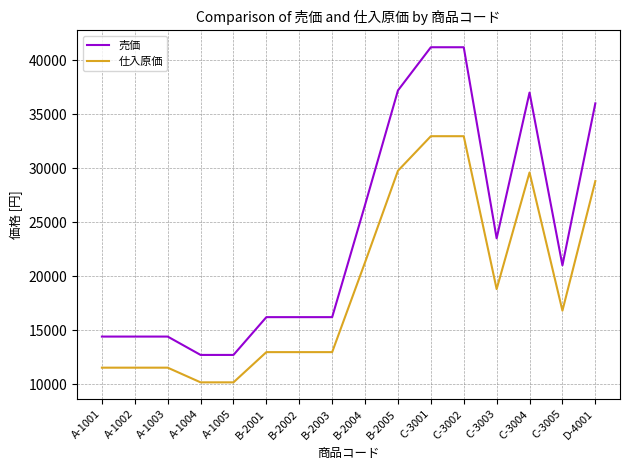

Reading right to left, transcribe all the data shown in this chart.

売価: D-4001=36000	C-3005=21000	C-3004=37000	C-3003=23500	C-3002=41200	C-3001=41200	B-2005=37200	B-2004=26600	B-2003=16200	B-2002=16200	B-2001=16200	A-1005=12700	A-1004=12700	A-1003=14400	A-1002=14400	A-1001=14400
仕入原価: D-4001=28800	C-3005=16800	C-3004=29600	C-3003=18800	C-3002=32960	C-3001=32960	B-2005=29760	B-2004=21280	B-2003=12960	B-2002=12960	B-2001=12960	A-1005=10160	A-1004=10160	A-1003=11520	A-1002=11520	A-1001=11520